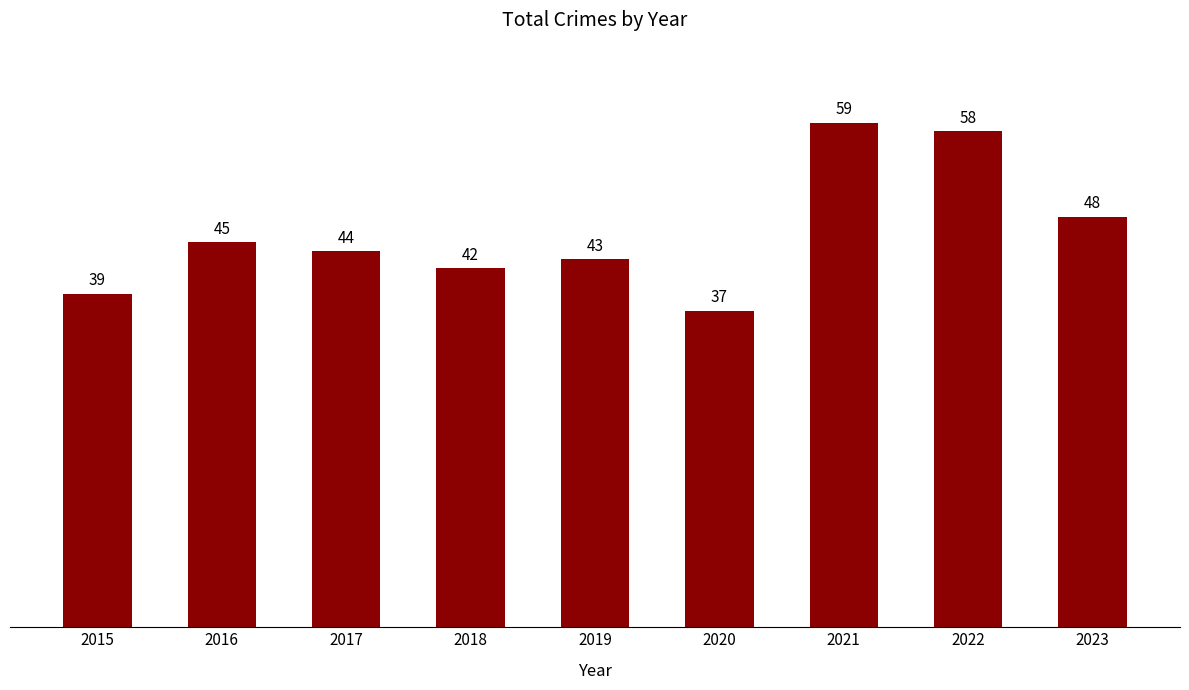

Is it true that the value at 2015 is 39?

True